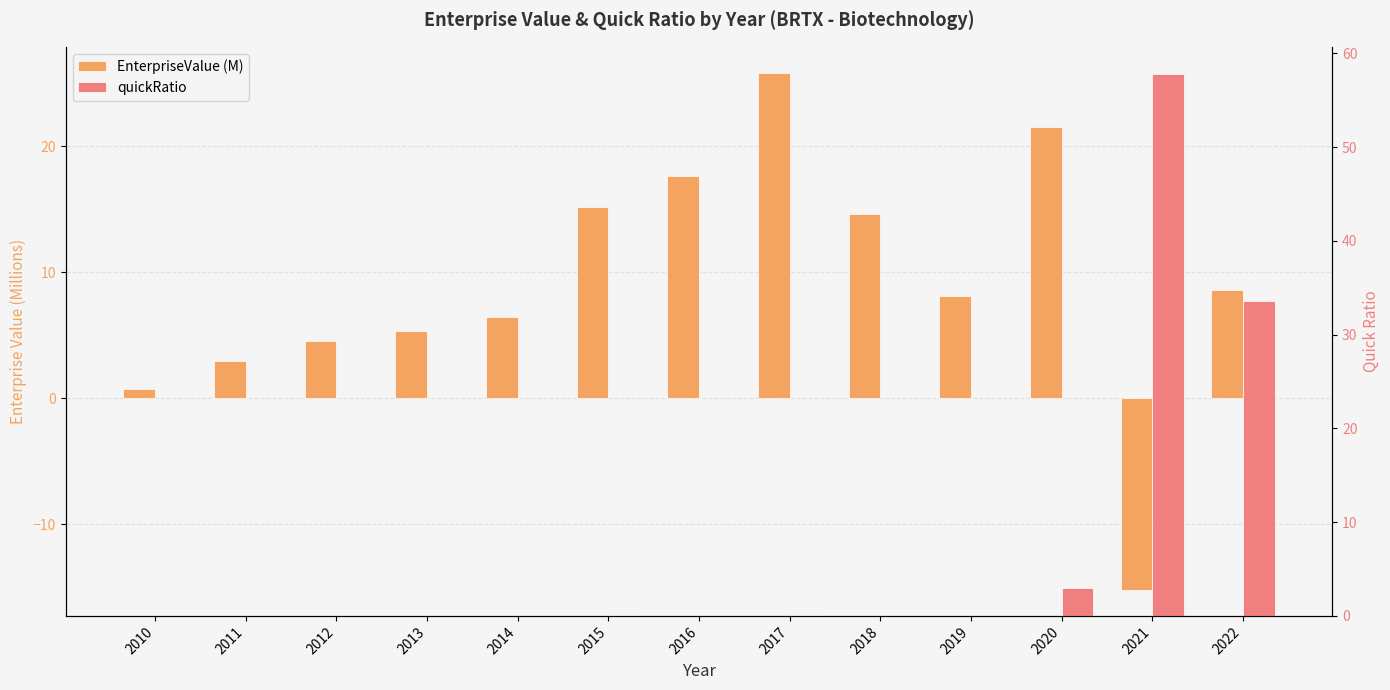

Read the EnterpriseValue (M) value at 2014.

6.4